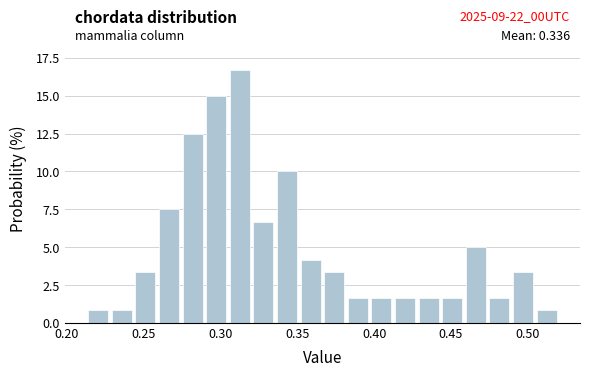

Around what value on the x-axis is the tallest bar? Give the approximate position of its centre, as read against the axis.

0.315